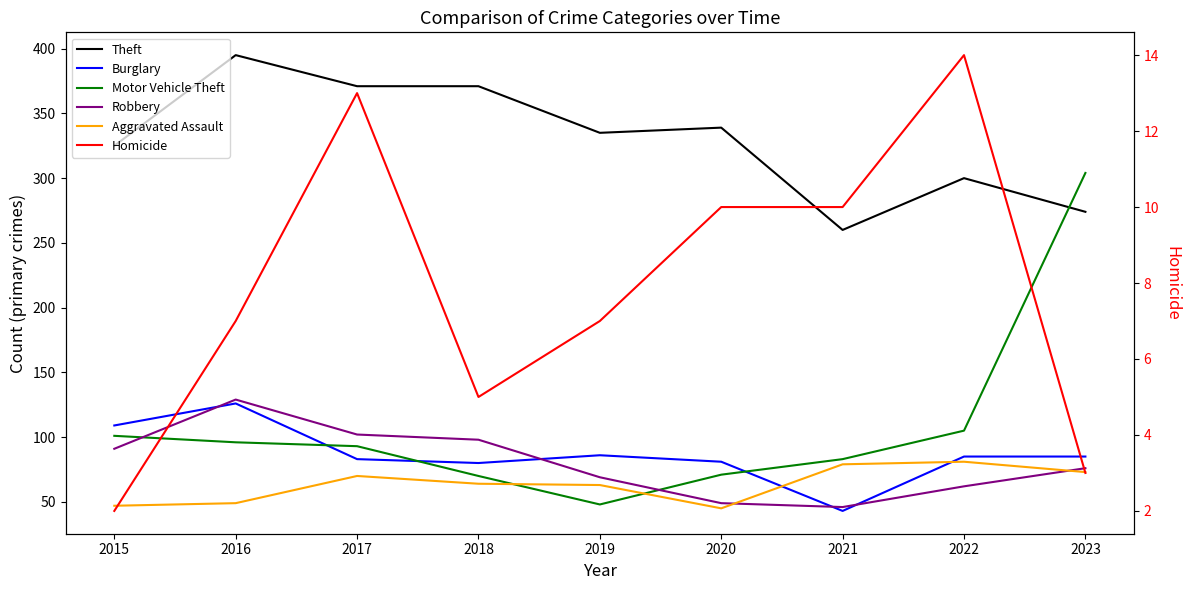

How many data points in Theft are less than 335?

4